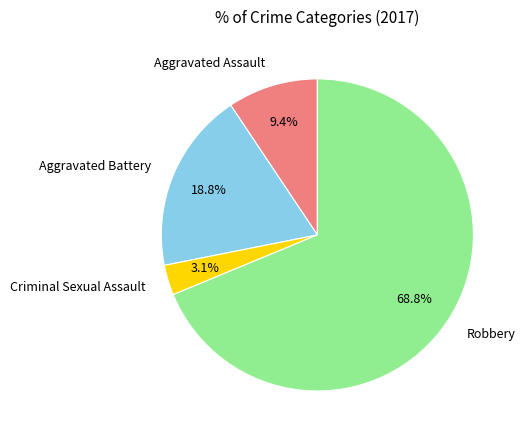

To the nearest percent, what is the difference between the largest and smallest slice percentages?

66%